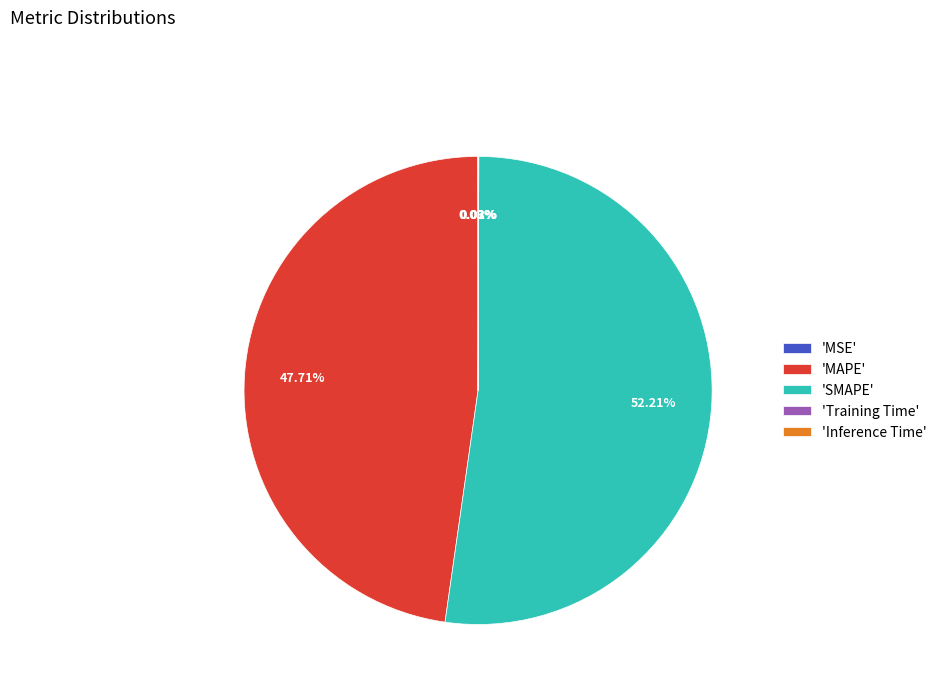

Which slice represents more than half of the pie?

'SMAPE'